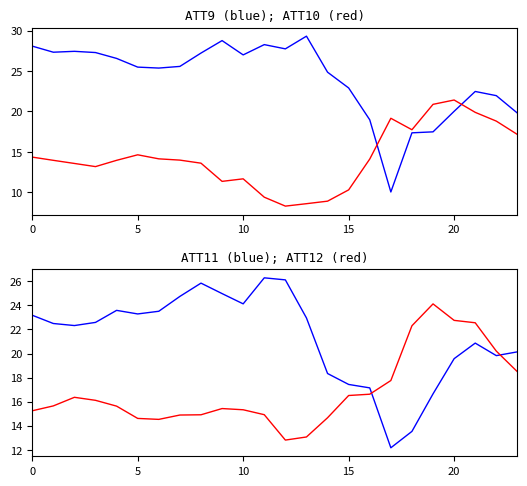

List the series in order of their peak value, lowest first.

ATT10, ATT12, ATT11, ATT9